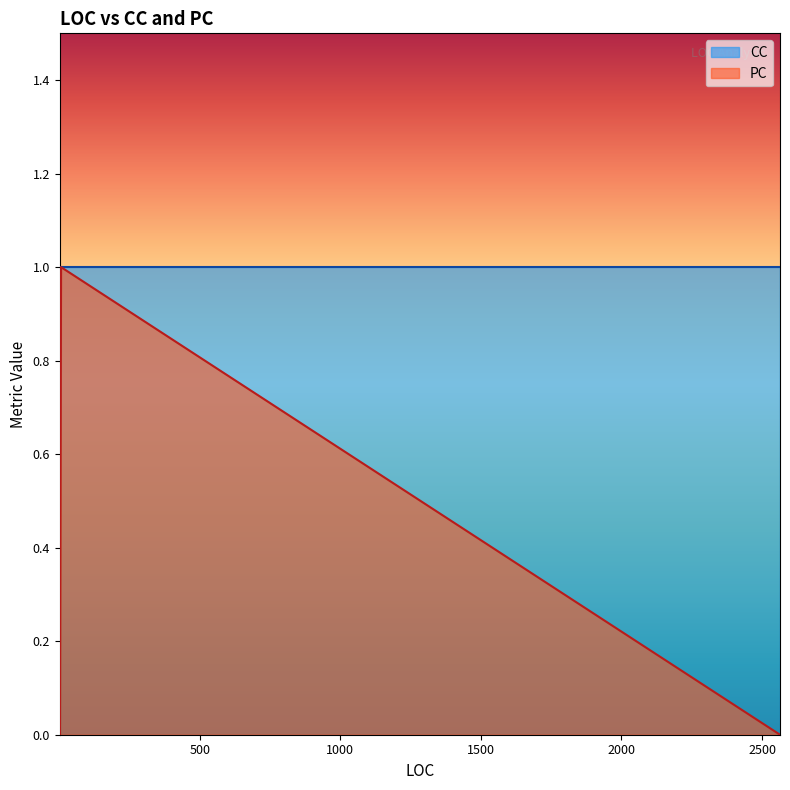

True or false: PC and CC intersect in this chart.

False